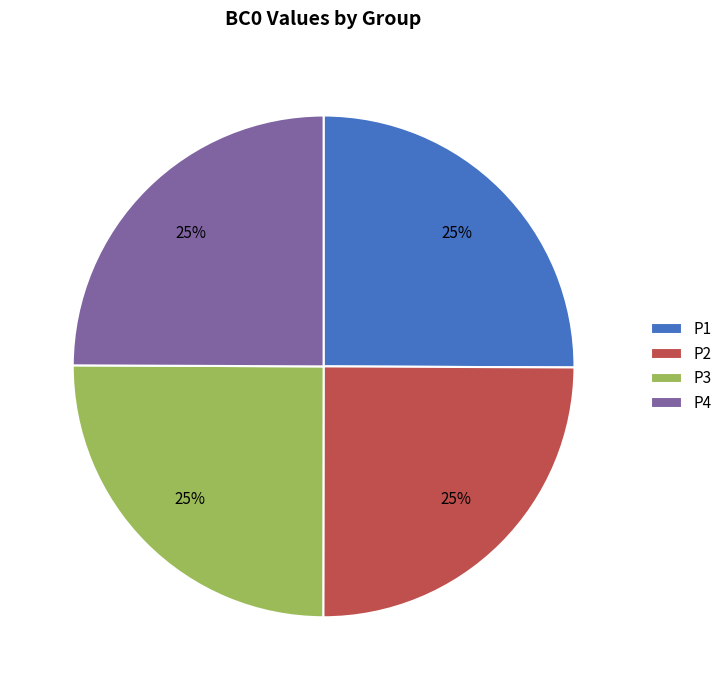

To the nearest percent, what portion does P1 represent?

25%